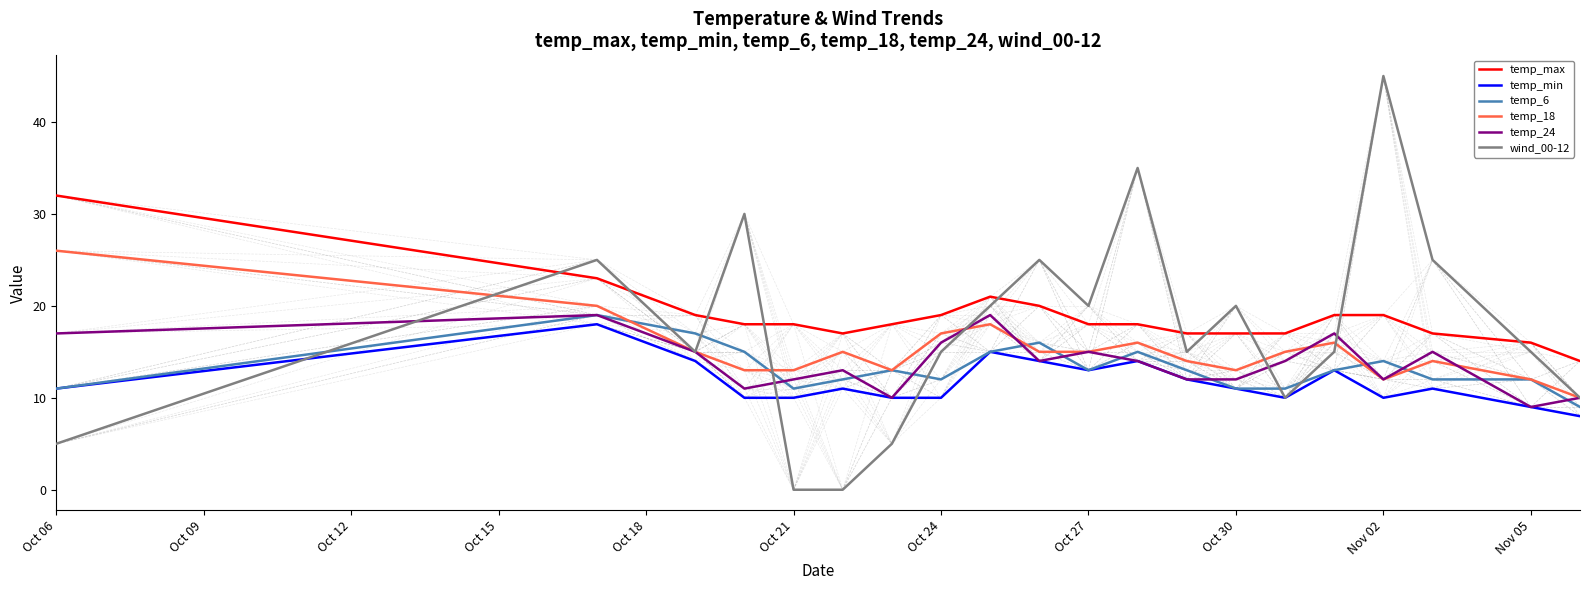

What is the difference between the maximum and second lowest values in the temp_max series?

16